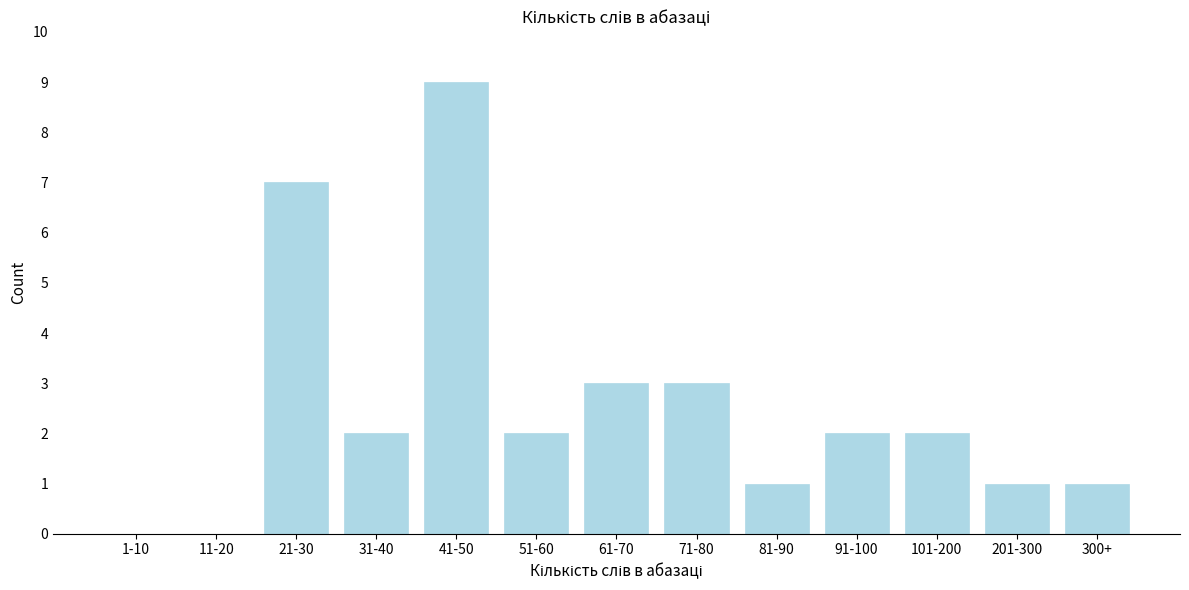

Reading left to right, list all the values displayed in this chart.

1-10=0	11-20=0	21-30=7	31-40=2	41-50=9	51-60=2	61-70=3	71-80=3	81-90=1	91-100=2	101-200=2	201-300=1	300+=1